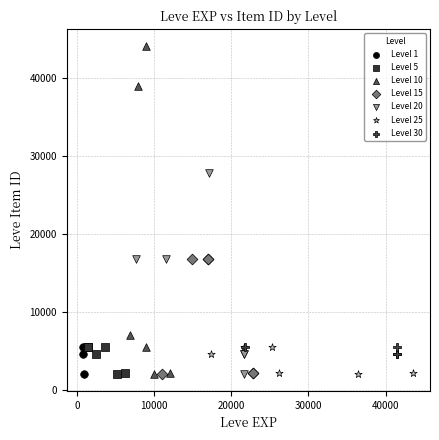

Which series reaches the maximum Y coordinate?

Level 10